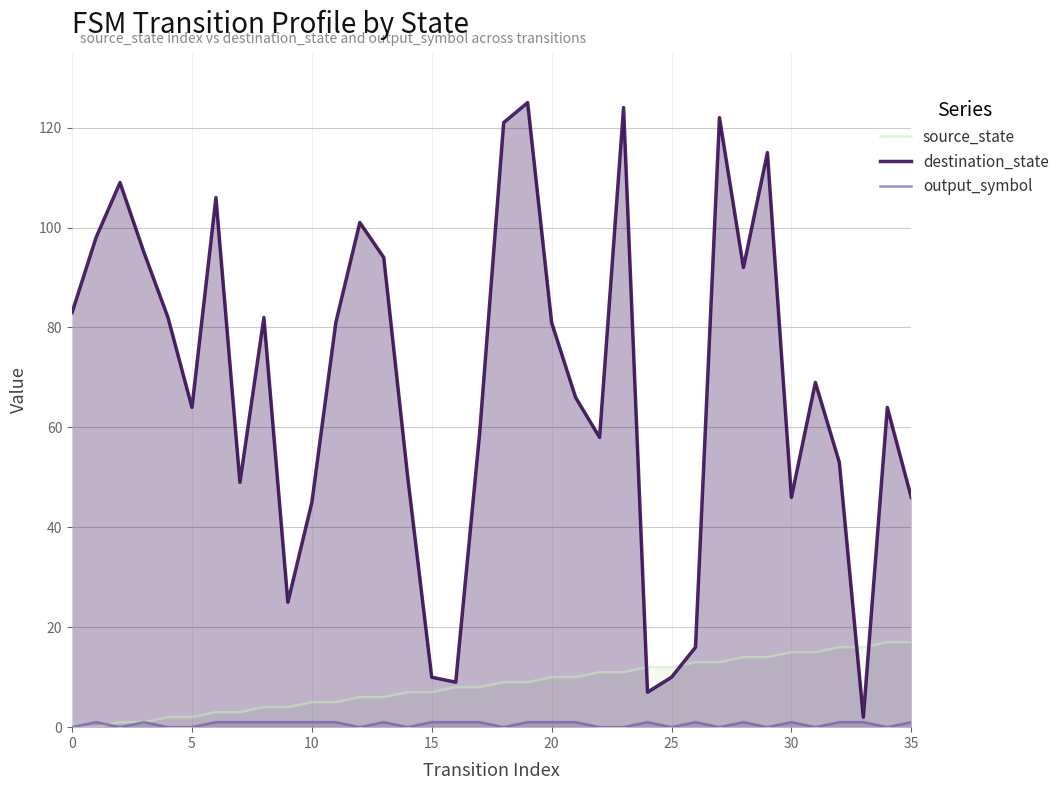

True or false: source_state and output_symbol cross at least once.

True